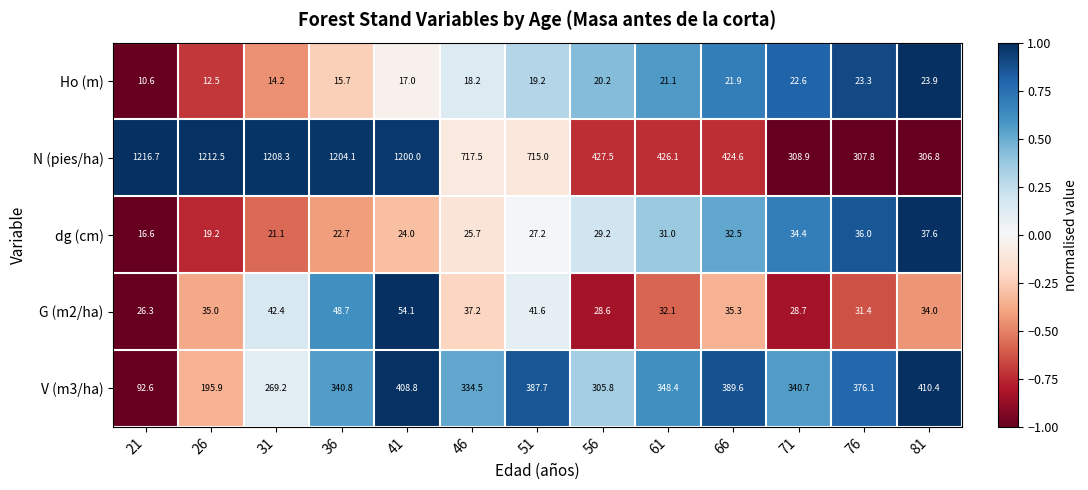

At which category is the sum across all series the highest?

41